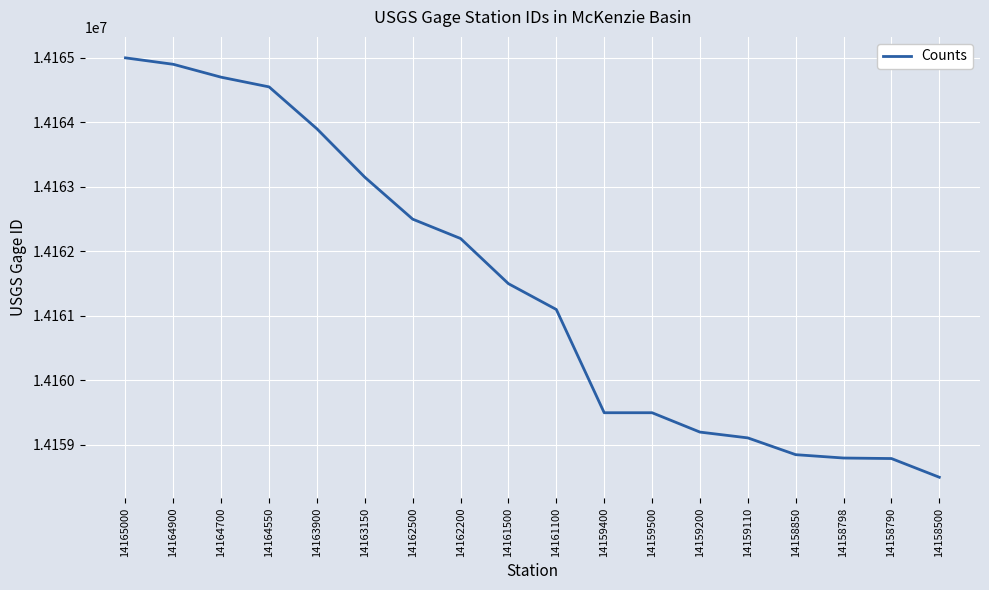

What is the difference between the values at 14159400 and 14161100?

1600